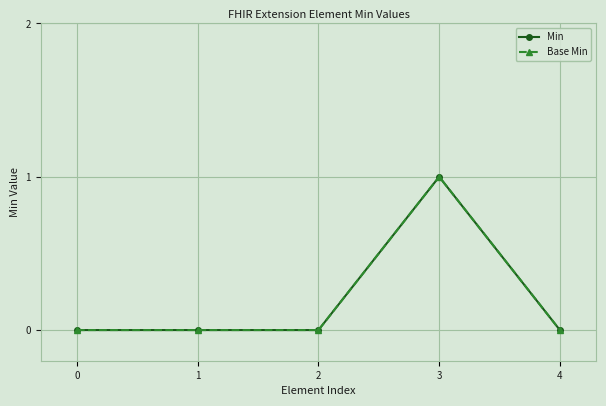

Does the chart have visible grid lines?

Yes